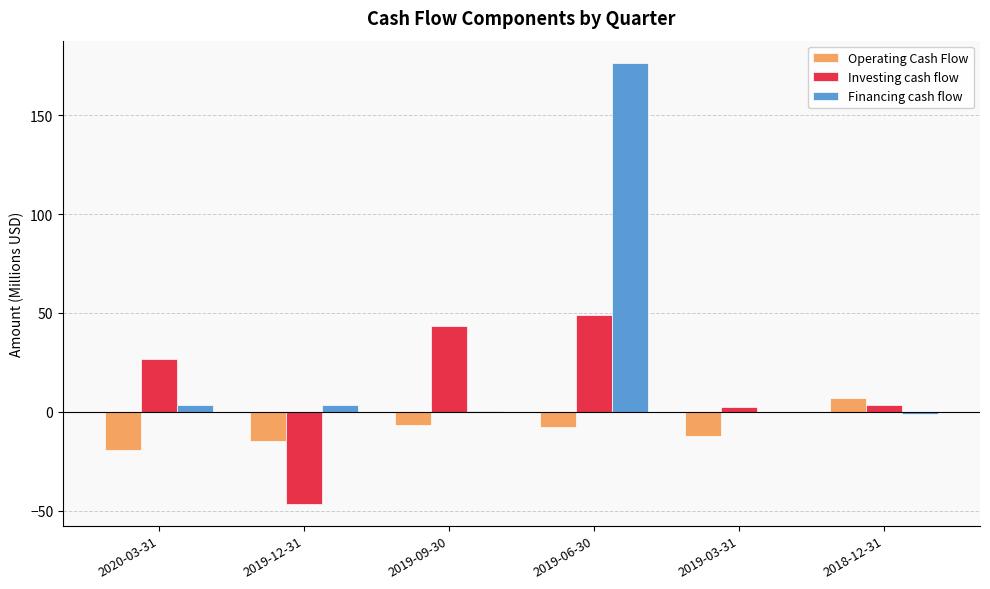

Is the value of Investing cash flow at 2019-06-30 greater than the value of Financing cash flow at 2019-09-30?

Yes